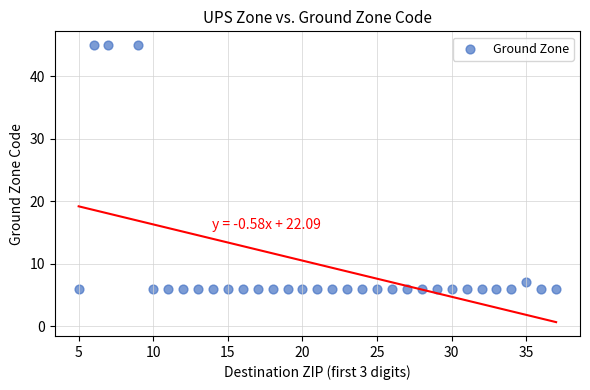

What Y value in the scatter plot is closest to 25?

7